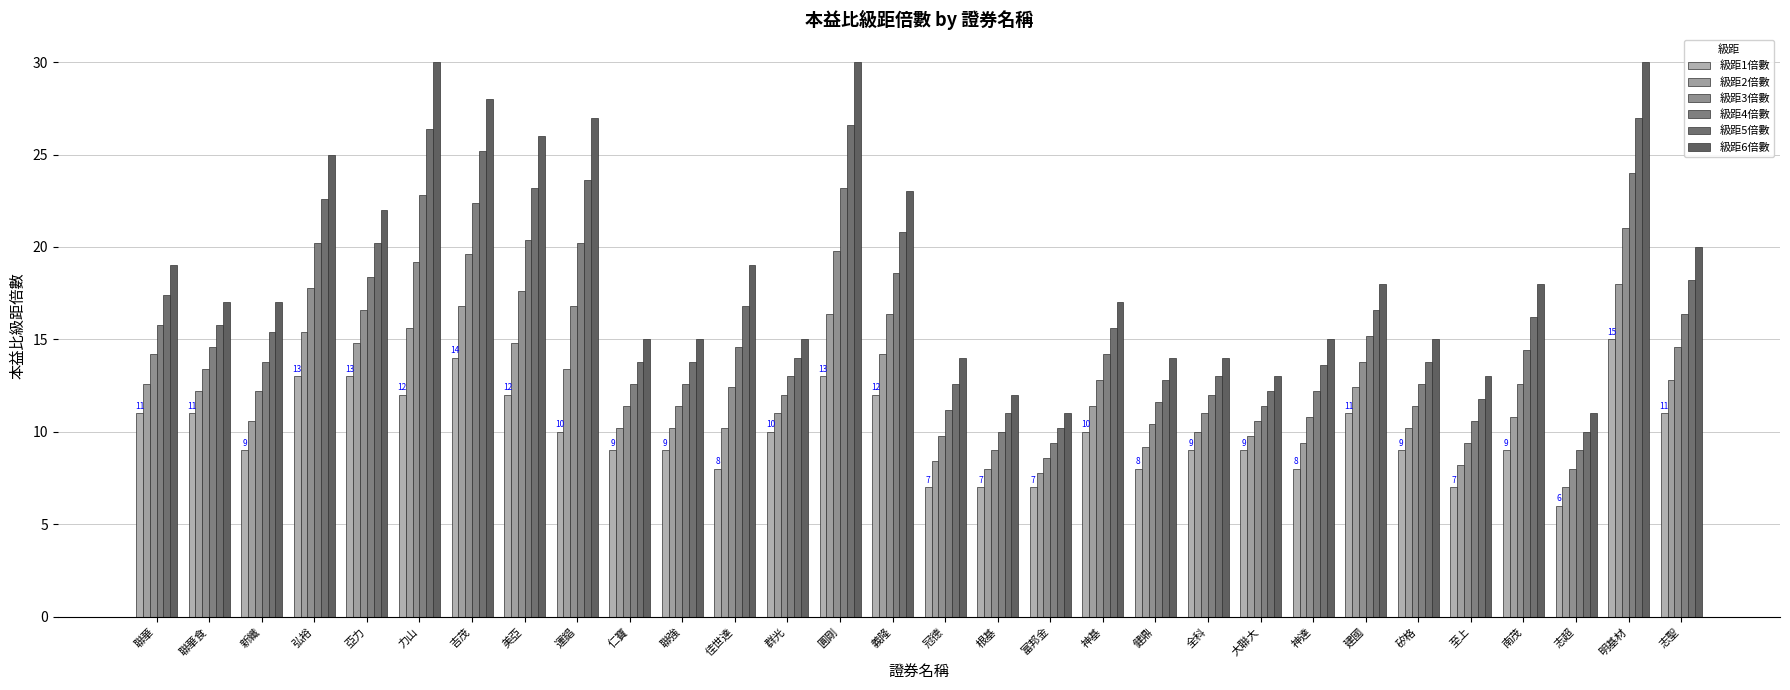

How many groups of bars are there?

30